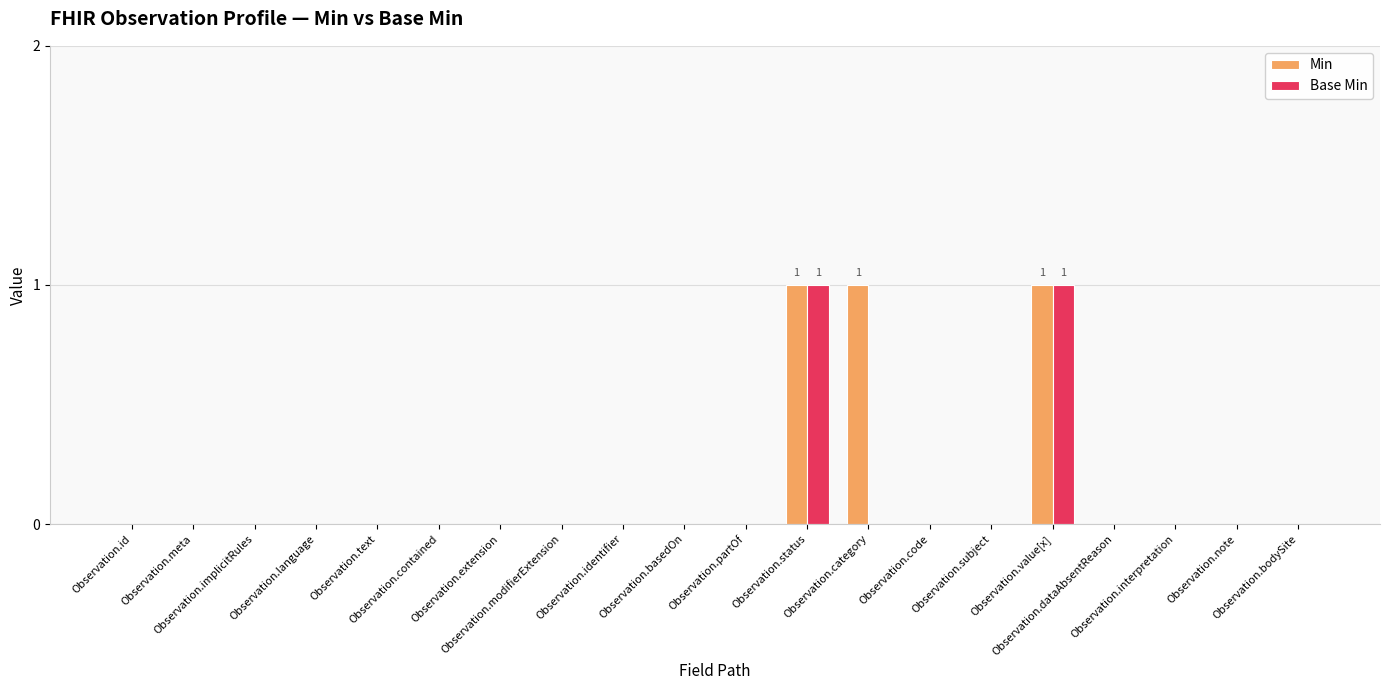

What are all the series names shown in the legend?

Min, Base Min